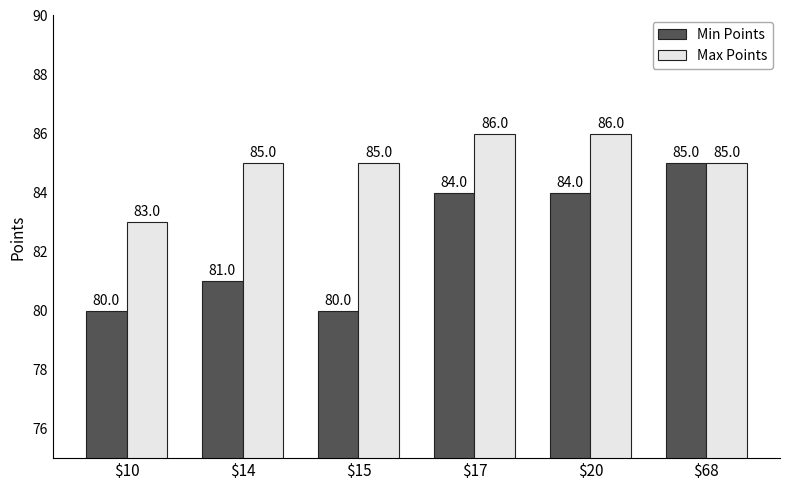

Count the number of categories in the chart.

6